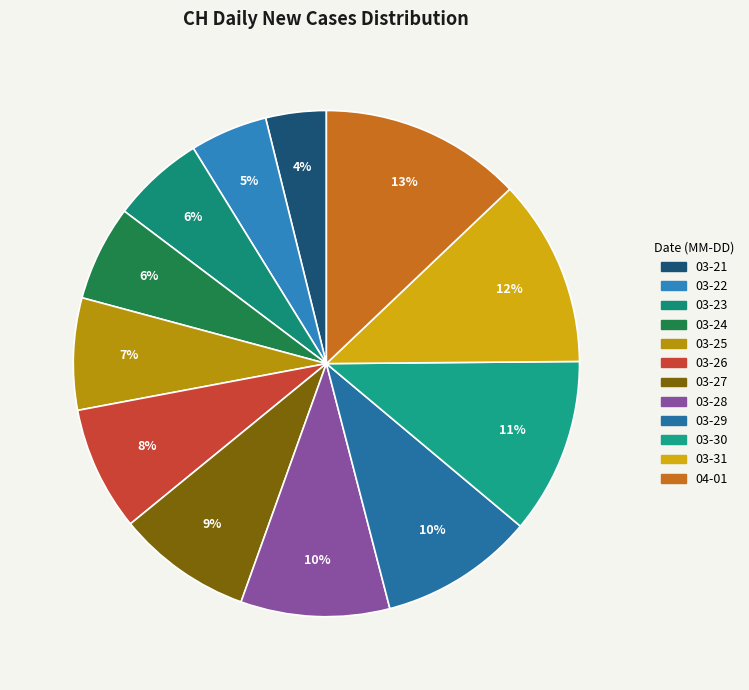

Rank the categories by value from lowest to highest.

2020-03-21, 2020-03-22, 2020-03-23, 2020-03-24, 2020-03-25, 2020-03-26, 2020-03-27, 2020-03-28, 2020-03-29, 2020-03-30, 2020-03-31, 2020-04-01